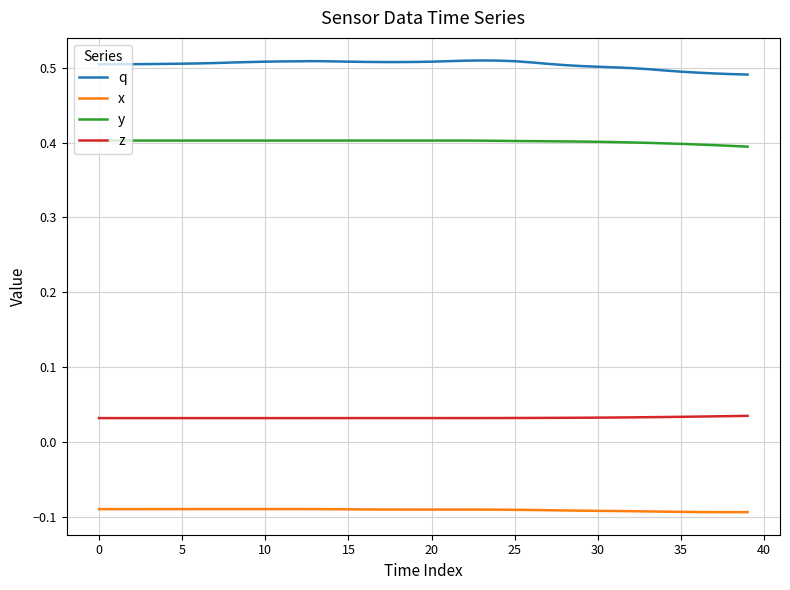

List the series in order of their peak value, lowest first.

x, z, y, q